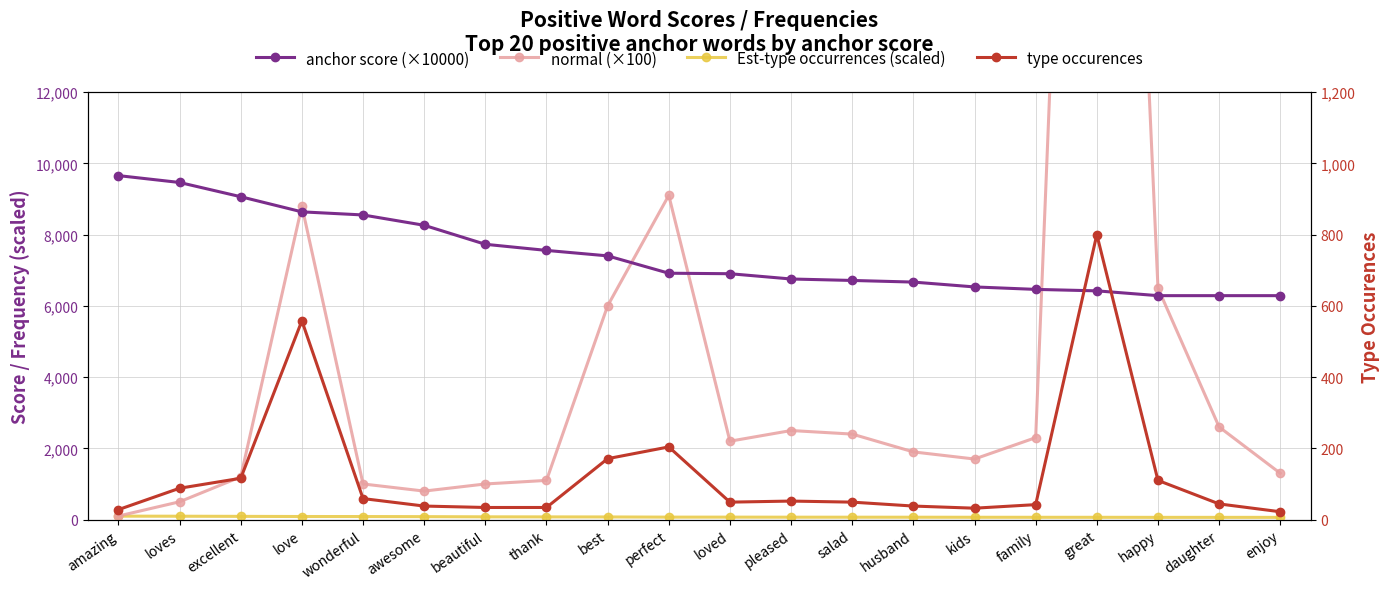

Reading right to left, transcribe all the data shown in this chart.

anchor score (×10000): 6285.7	6285.7	6285.7	6420.5	6461.5	6530.6	6666.7	6712.3	6753.2	6901.4	6915.3	7402.6	7555.6	7727.3	8260.9	8550.7	8637.8	9062.5	9462.4	9655.2
normal (×100): 1300.0	2600.0	6500.0	44600.0	2300.0	1700.0	1900.0	2400.0	2500.0	2200.0	9100.0	6000.0	1100.0	1000.0	800.0	1000.0	8800.0	1200.0	500.0	100.0
Est-type occurrences (scaled): 62.9	62.9	62.9	64.2	64.6	65.3	66.7	67.1	67.5	69.0	69.2	74.0	75.6	77.3	82.6	85.5	86.4	90.6	94.6	96.6
type occurences: 22.0	44.0	110.0	800.0	42.0	32.0	38.0	49.0	52.0	49.0	204.0	171.0	34.0	34.0	38.0	59.0	558.0	116.0	88.0	28.0